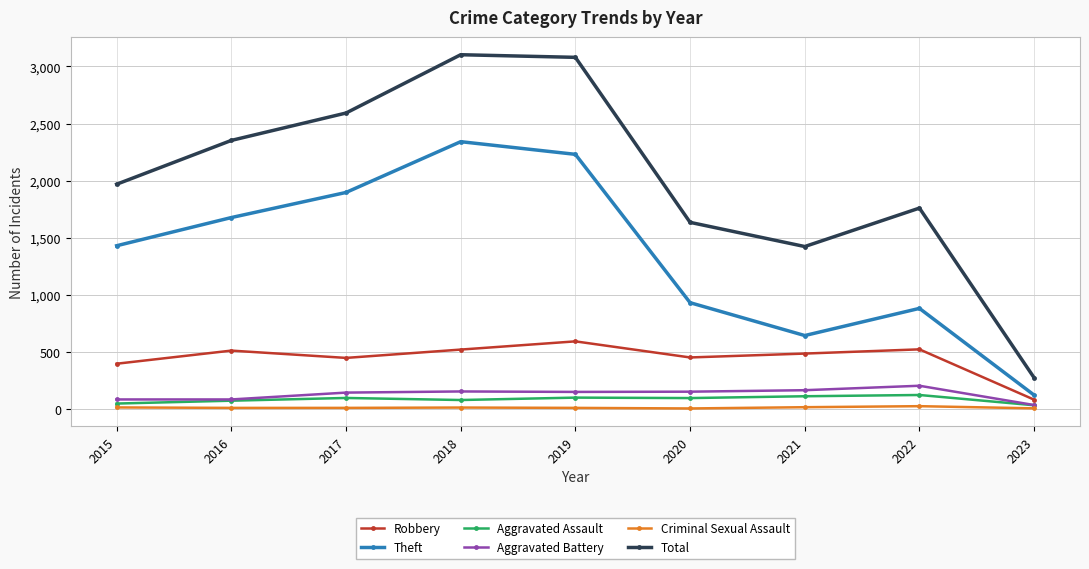

Which category has the lowest value in the Theft series?

2023